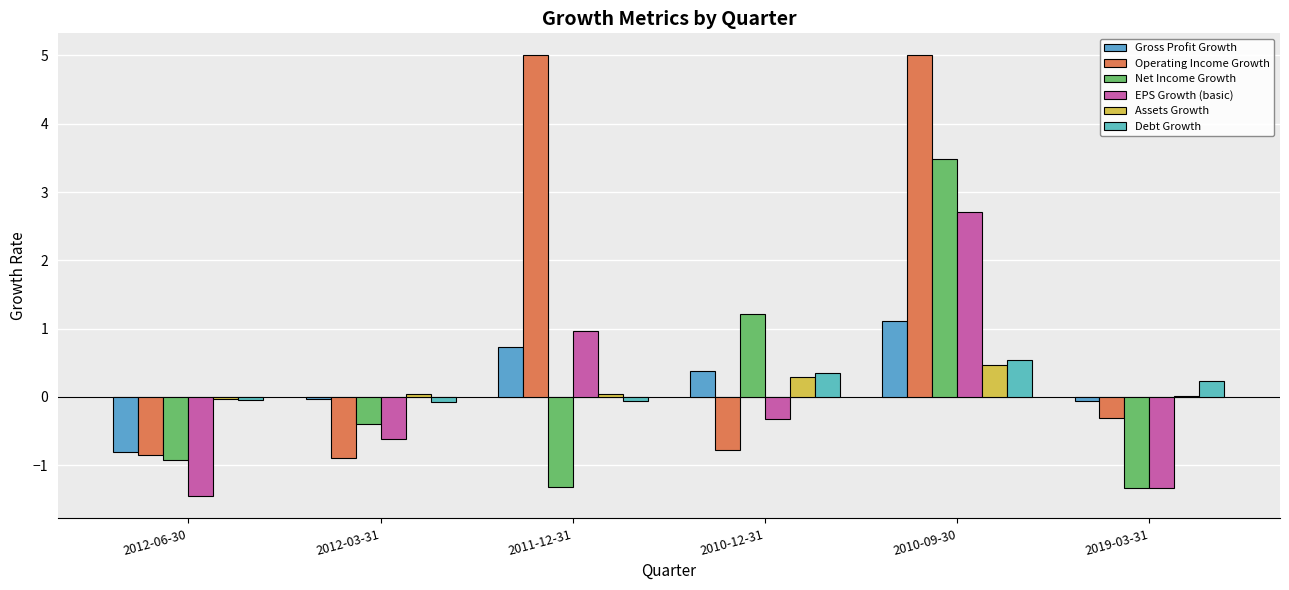

How many data points does each series have?

6